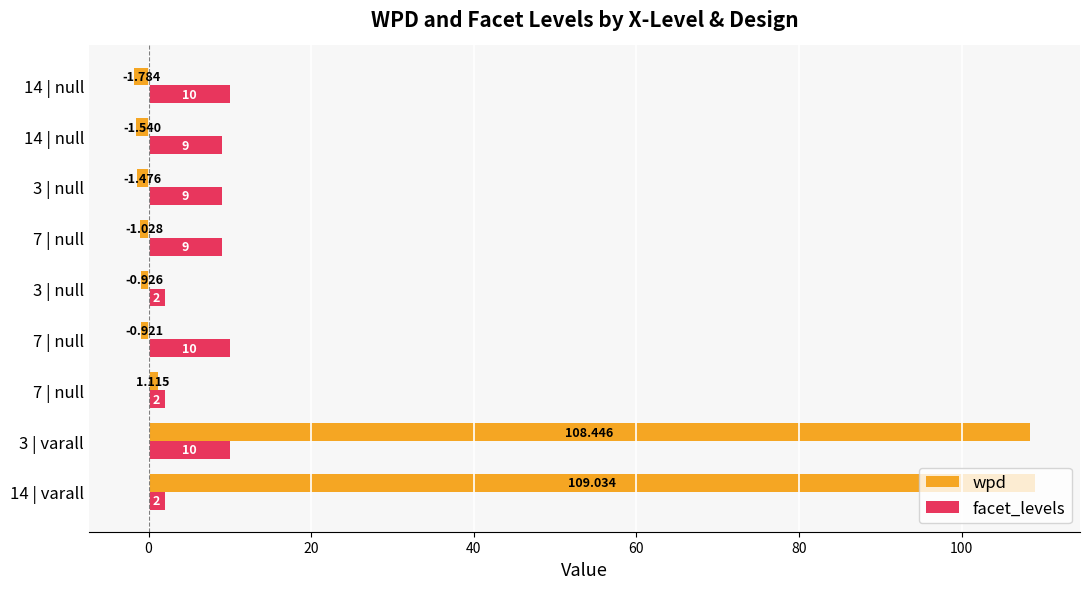

How many negative values does the wpd series have?

6